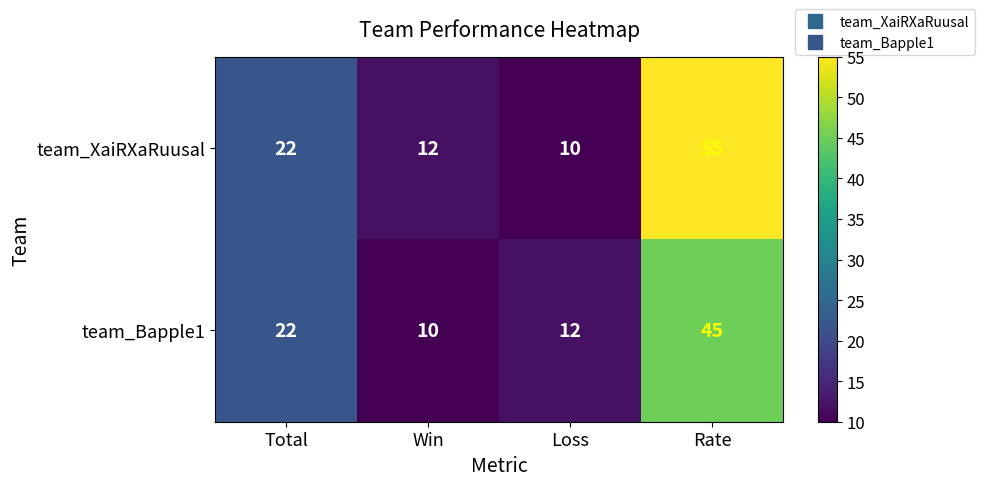

Reading left to right, transcribe all the data shown in this chart.

team_XaiRXaRuusal: 22	12	10	55
team_Bapple1: 22	10	12	45